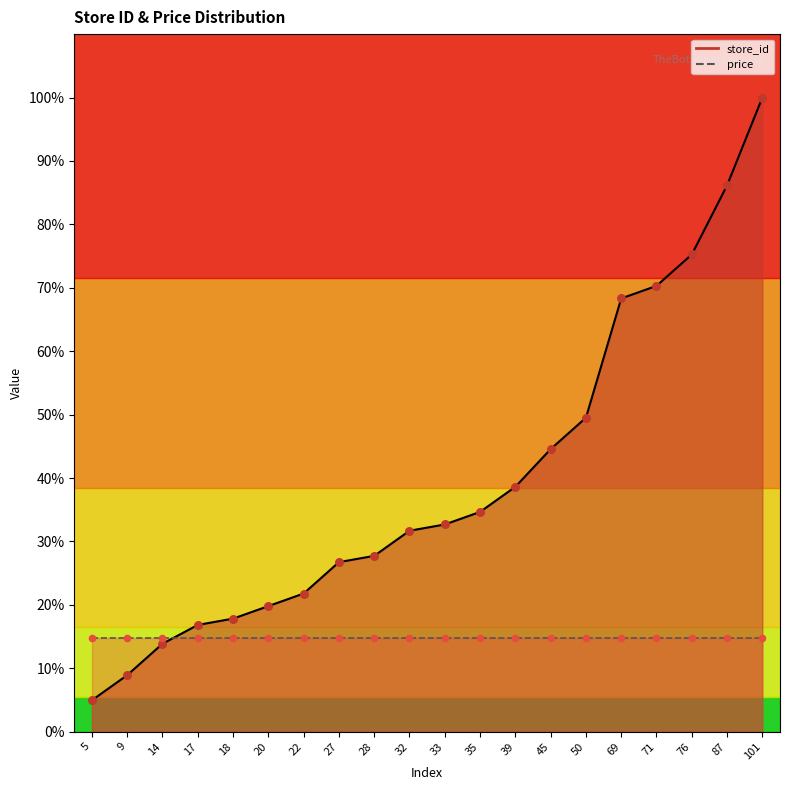

What is the change in value from 22 to 50?

+27.7